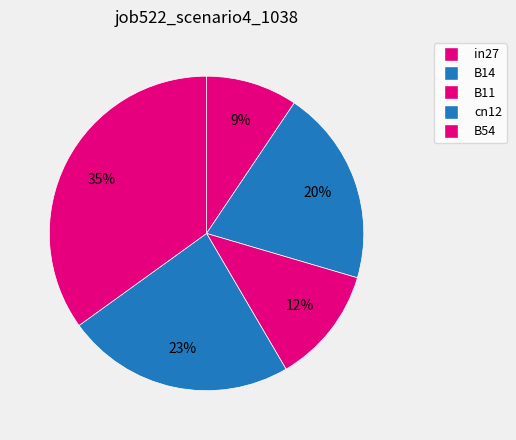

Is there any slice that represents more than half of the pie?

No